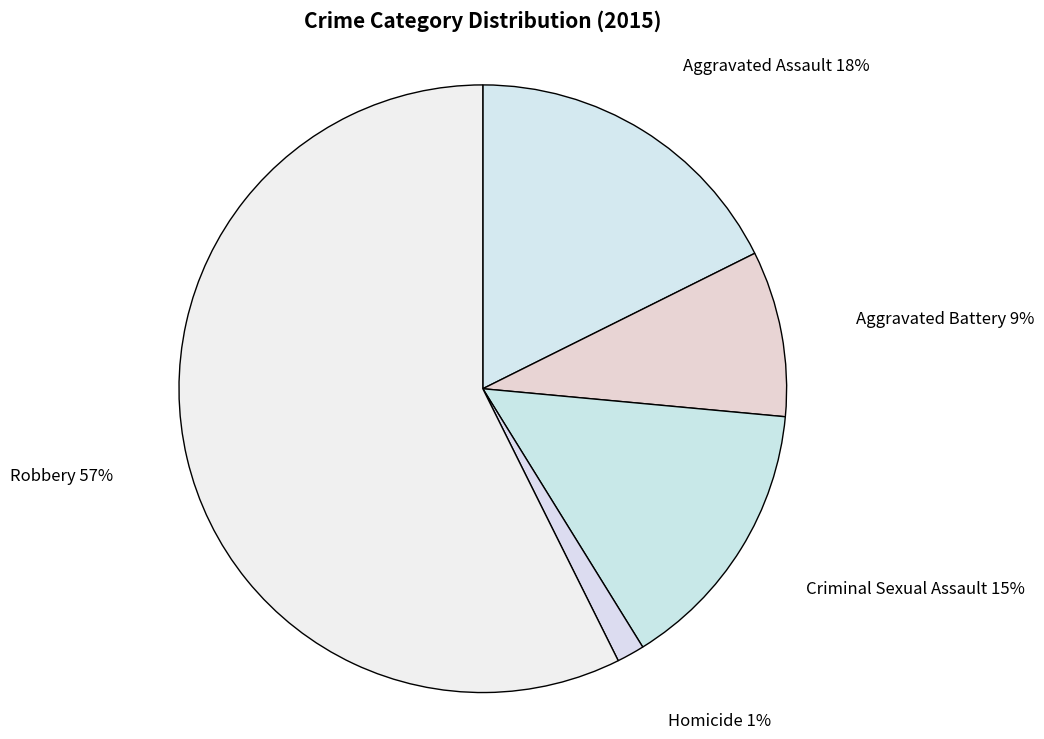

What is the ratio of the value at Aggravated Assault to the value at Criminal Sexual Assault?

1.2